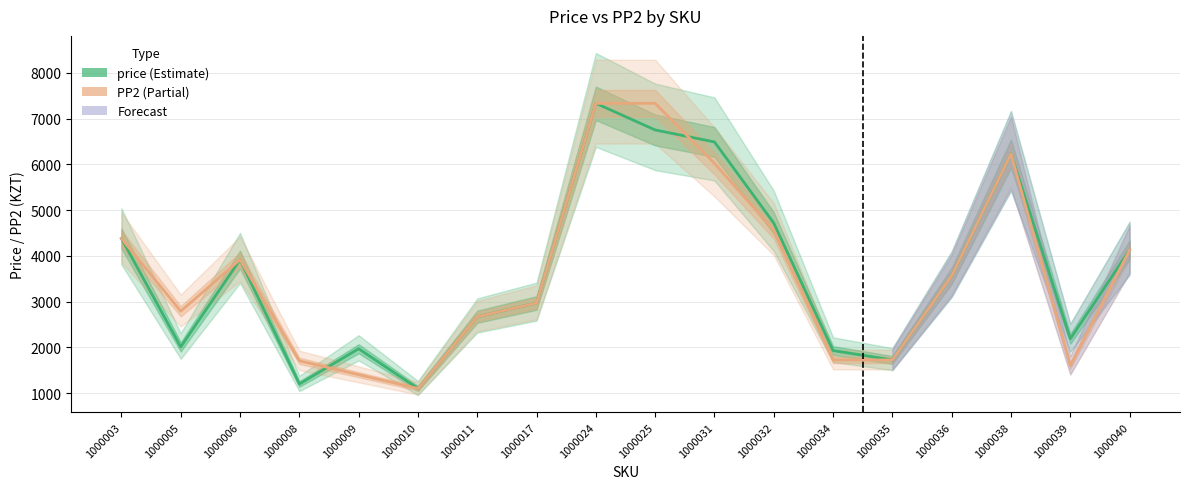

At how many categories does at least one series exceed 7280?

2